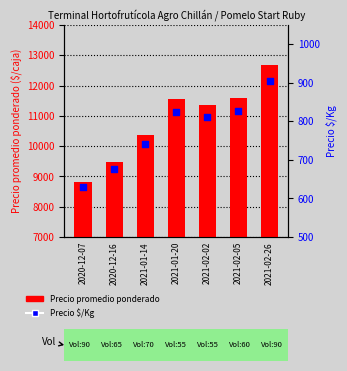

Which series has the widest spread of Y values?

Precio promedio ponderado